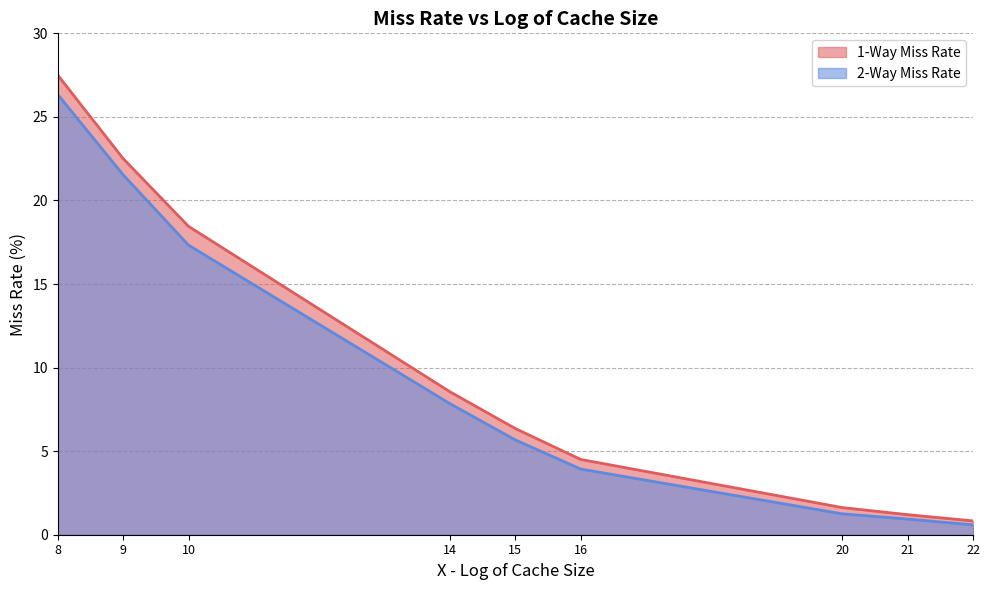

Is the value of 2-Way Miss Rate at 10 greater than the value of 1-Way Miss Rate at 9?

No